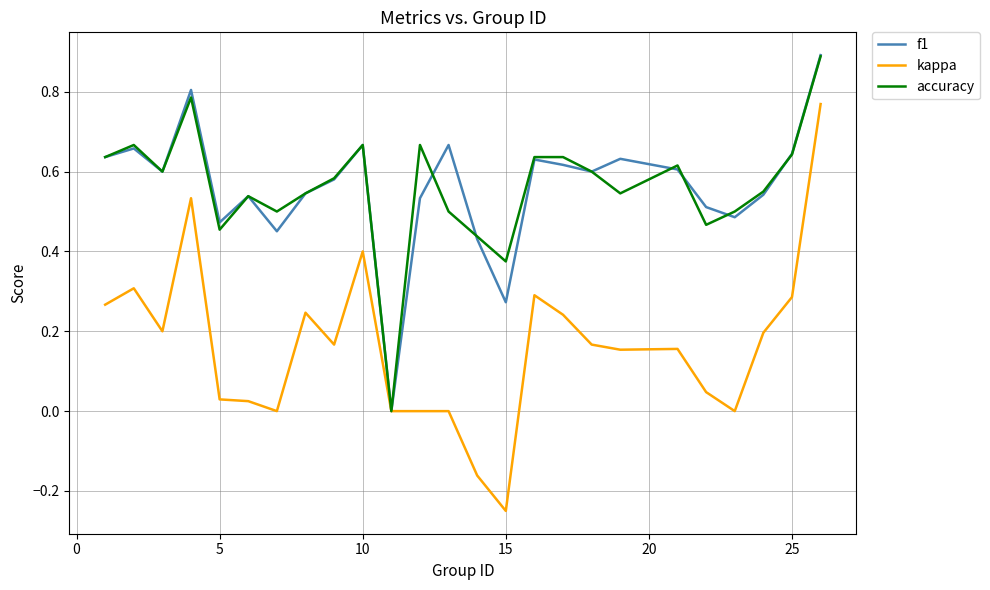

Which series has the largest range (max minus min)?

kappa